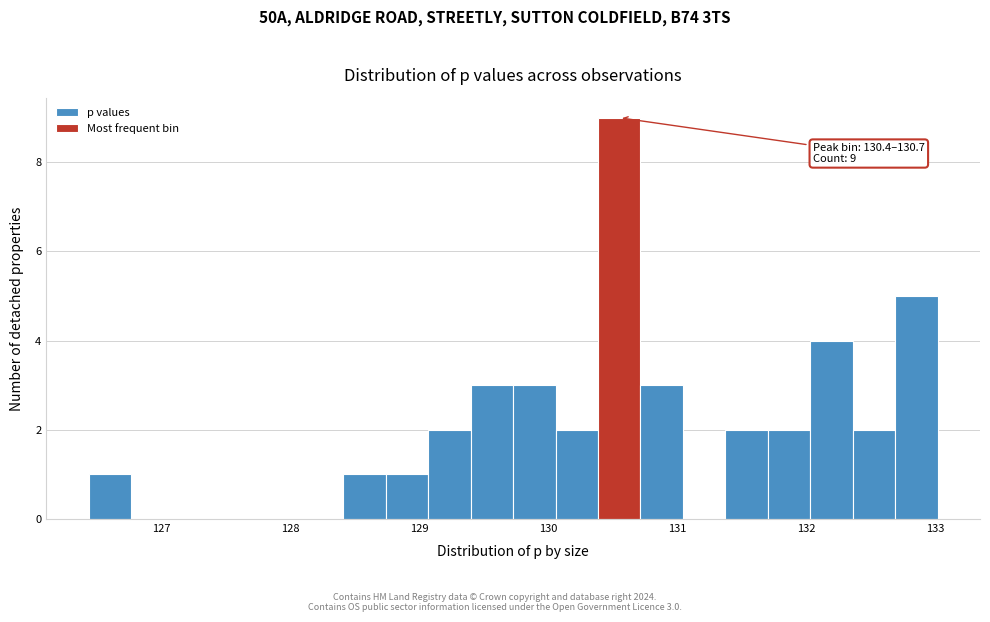

Around what value on the x-axis is the tallest bar? Give the approximate position of its centre, as read against the axis.

130.5